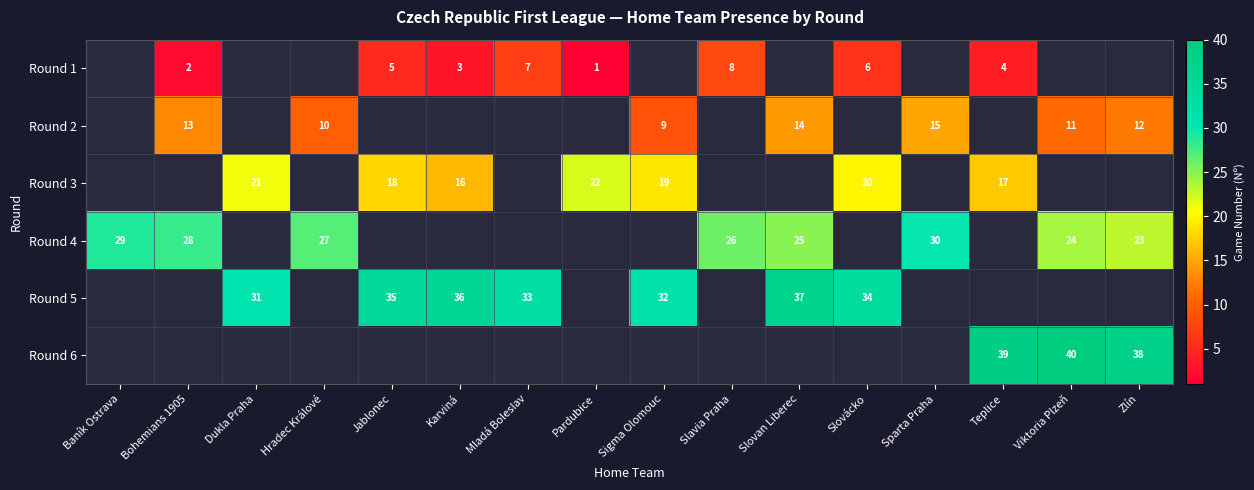

Is the value of Round 1 at Pardubice greater than the value of Round 4 at Bohemians 1905?

No